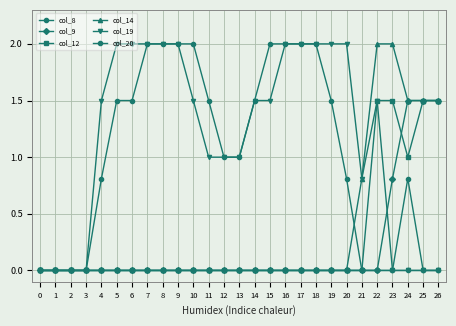

Is this an area chart (filled region under the line)?

No